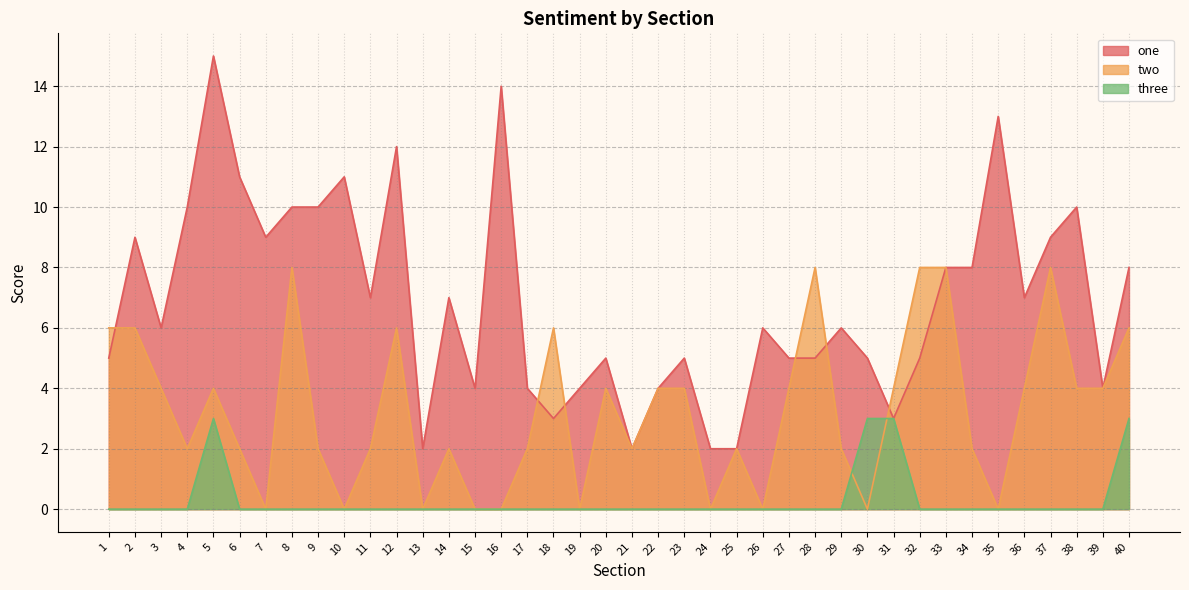

Does the chart have visible grid lines?

Yes